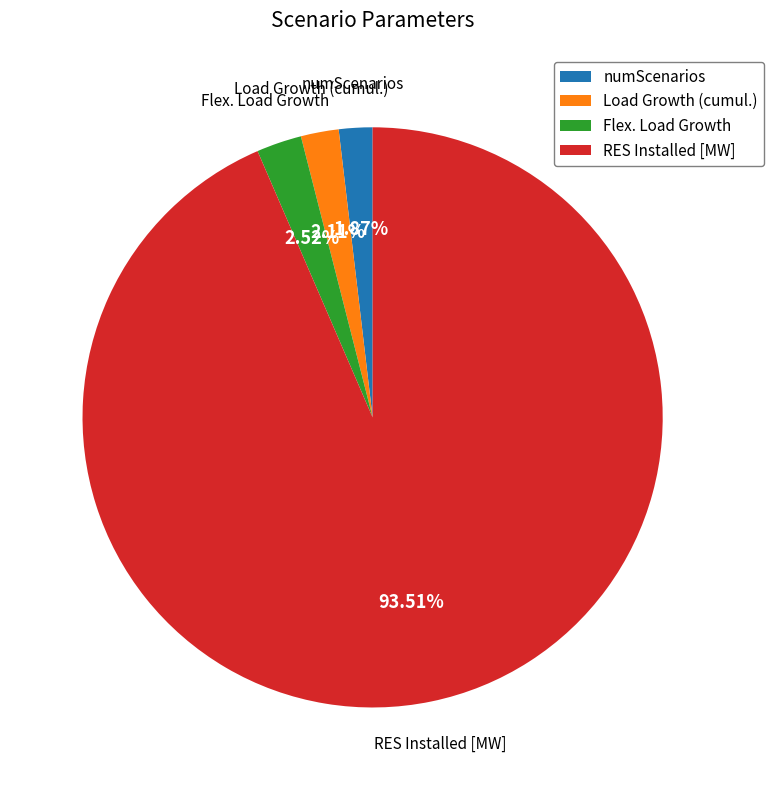

To the nearest percent, what is the combined percentage of Flex. Load Growth and numScenarios?

4%